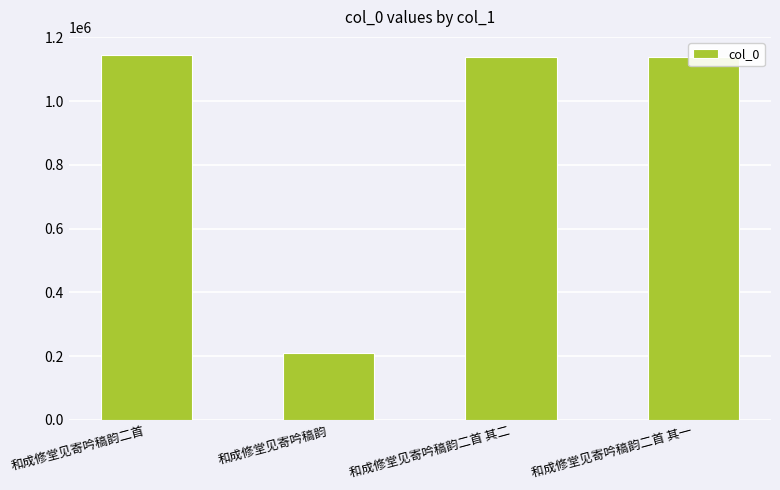

What is the label of the 2nd bar from the right?

和成修堂见寄吟稿韵二首 其二